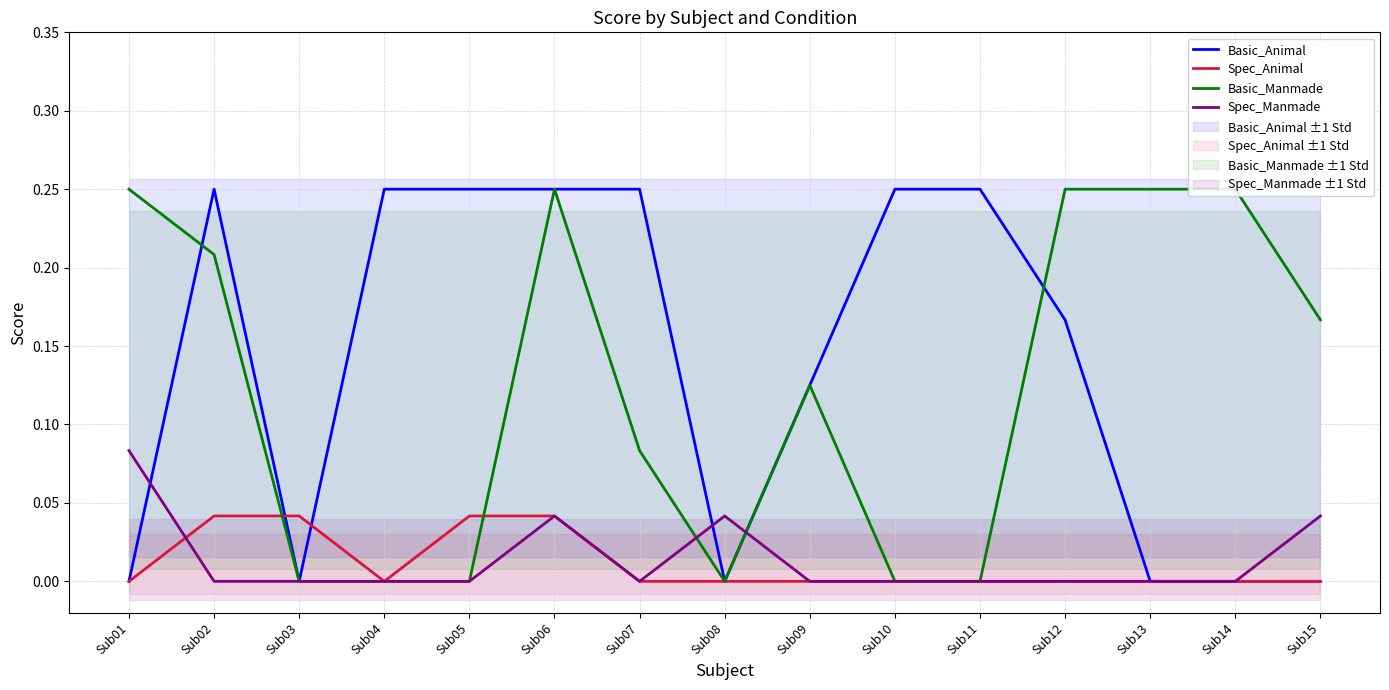

Count the number of categories in the chart.

15